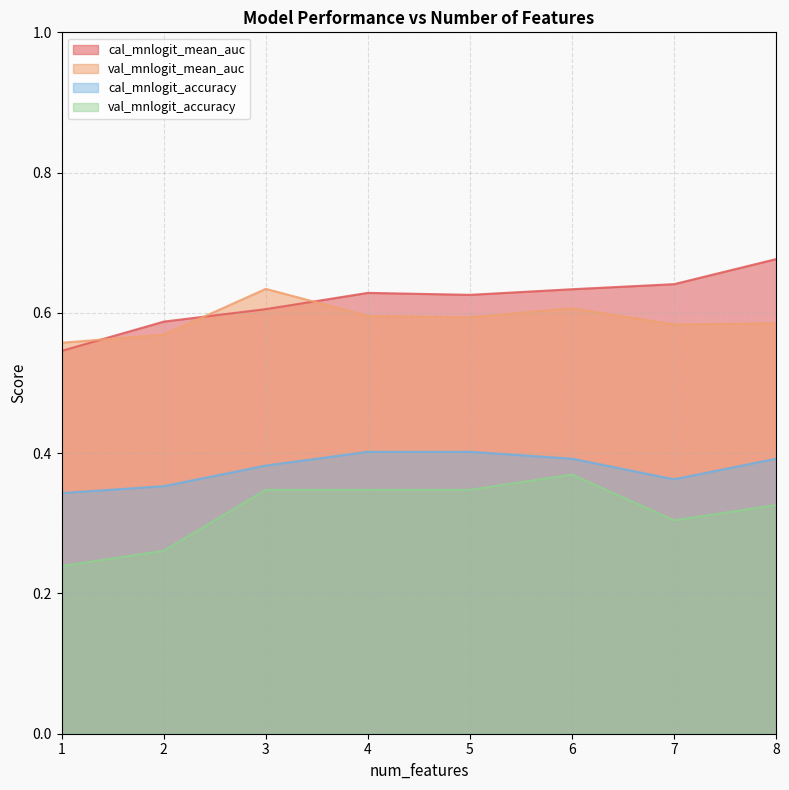

What is the sum of the cal_mnlogit_accuracy values at 1 and 6?

0.7